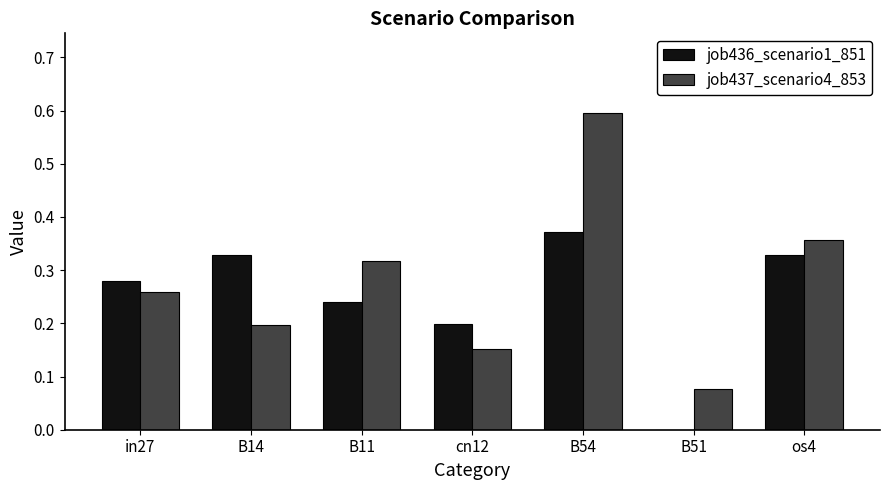

What is the sum of all job437_scenario4_853 values?

2.0